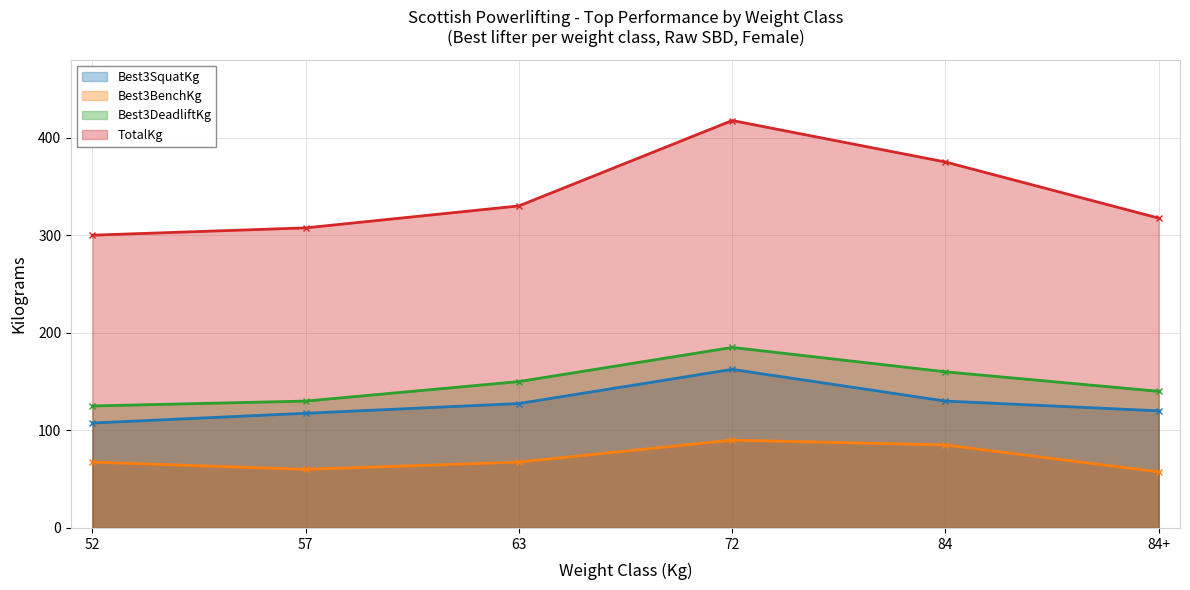

What is the smallest value displayed?

57.5